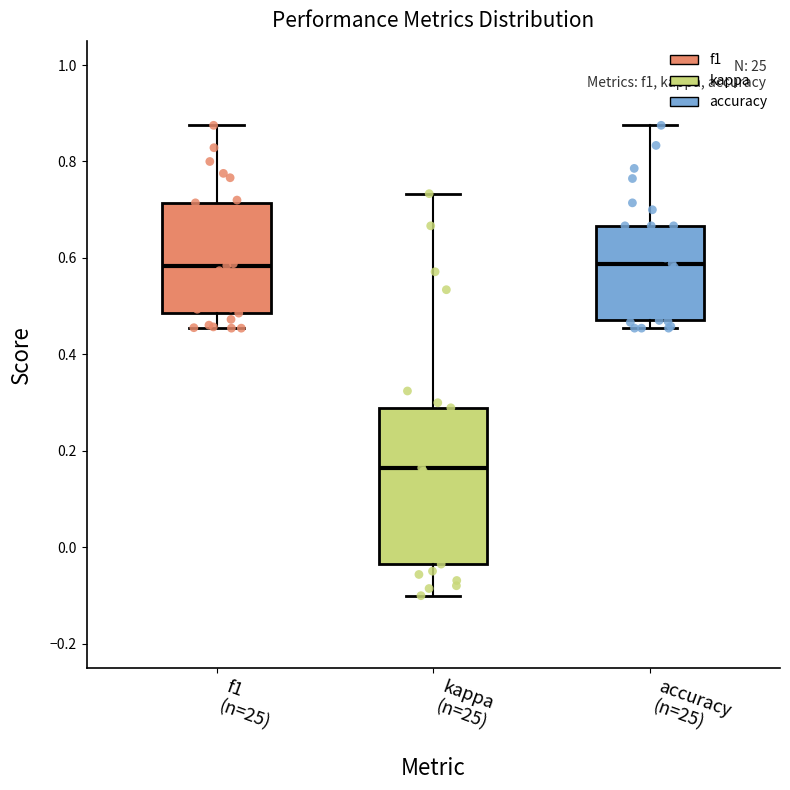

Reading left to right, transcribe this box plot: for each box, give where its median line is, the range the box spans, and where its two whiskers end, as read against the y-axis. The values are not printed on the chart, so give them approximately, as read against the axis.

f1 (n=25): median 0.58, box 0.48 to 0.72, whiskers 0.46 to 0.88
kappa (n=25): median 0.16, box -0.04 to 0.28, whiskers -0.10 to 0.74
accuracy (n=25): median 0.58, box 0.48 to 0.66, whiskers 0.46 to 0.88